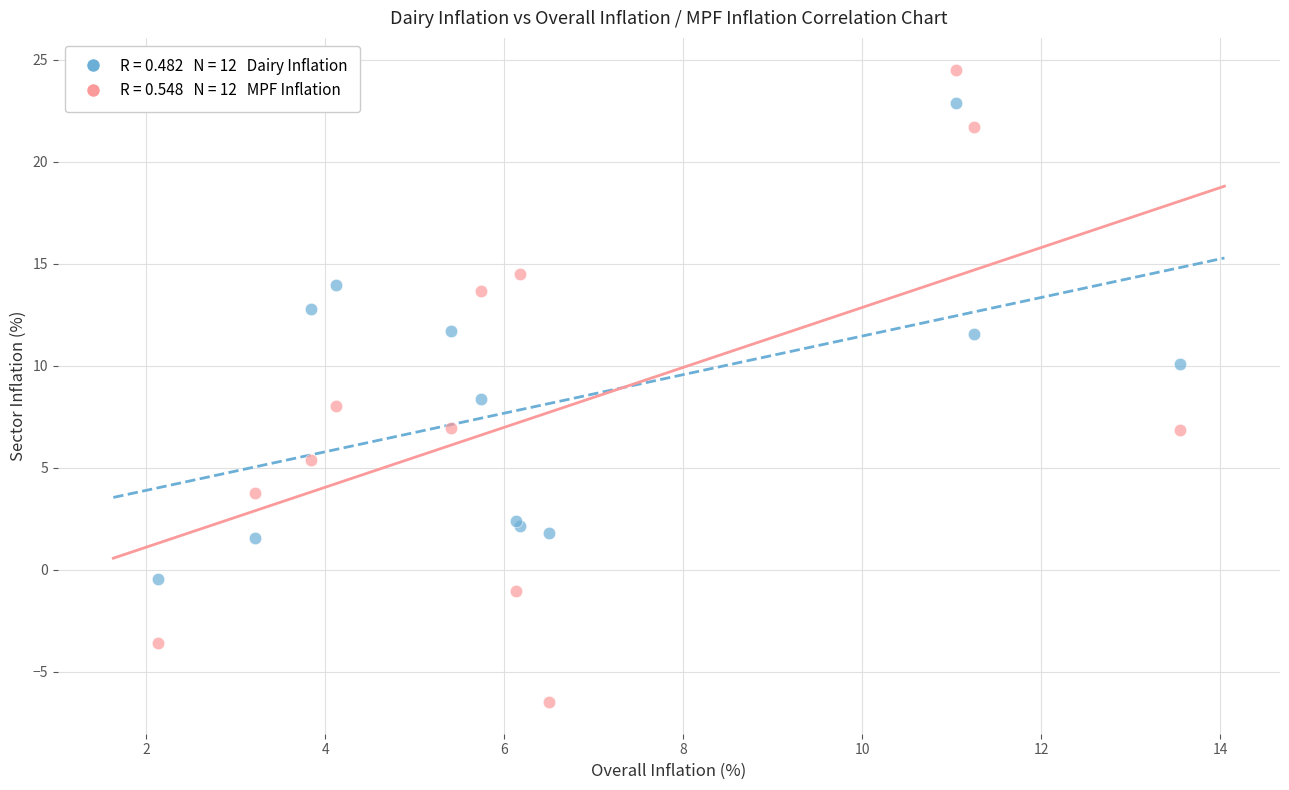

Across all series, what Y value is closest to 9?

8.4